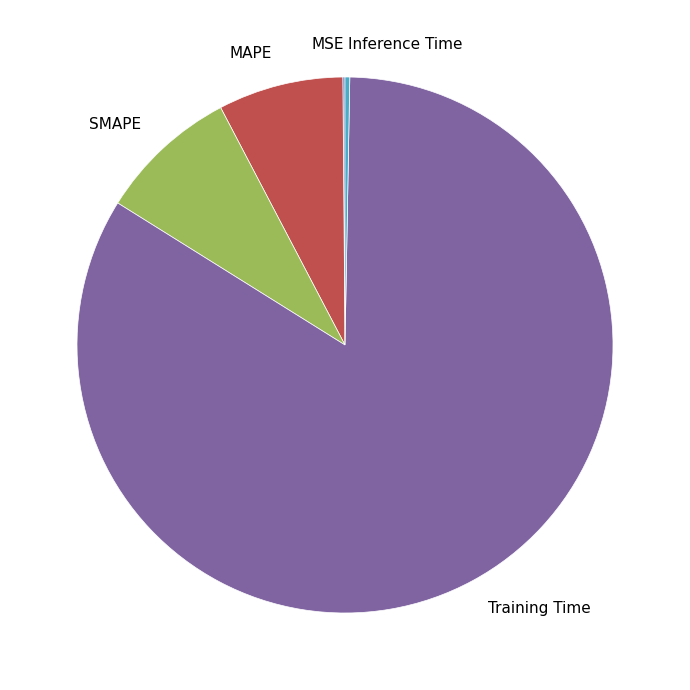

Which slice is the largest?

Training Time